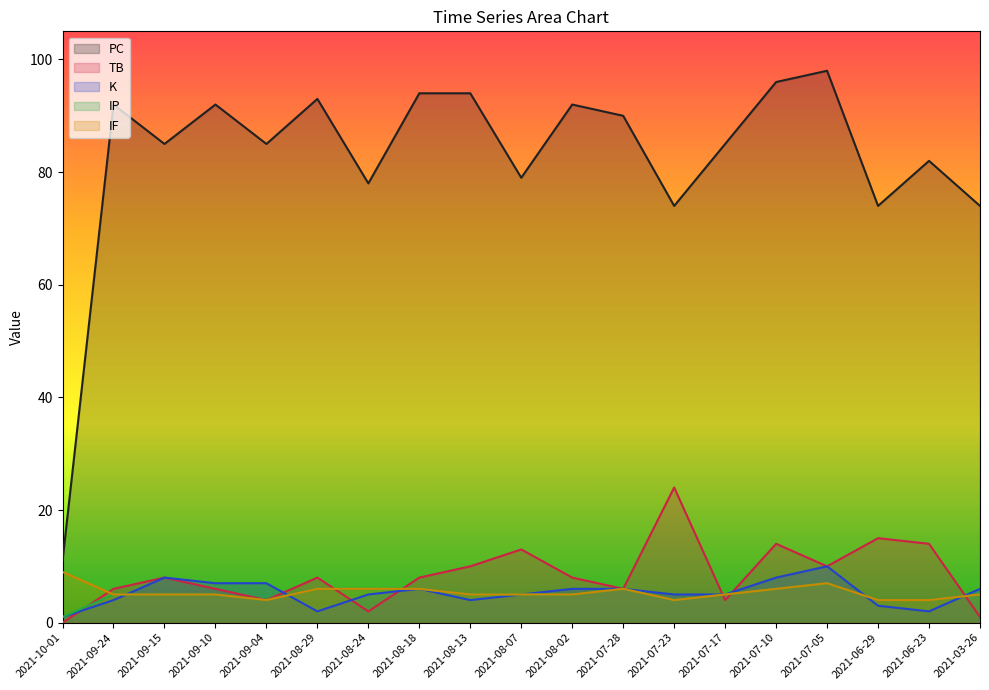

What is the difference between the maximum and minimum values in the PC series?

87